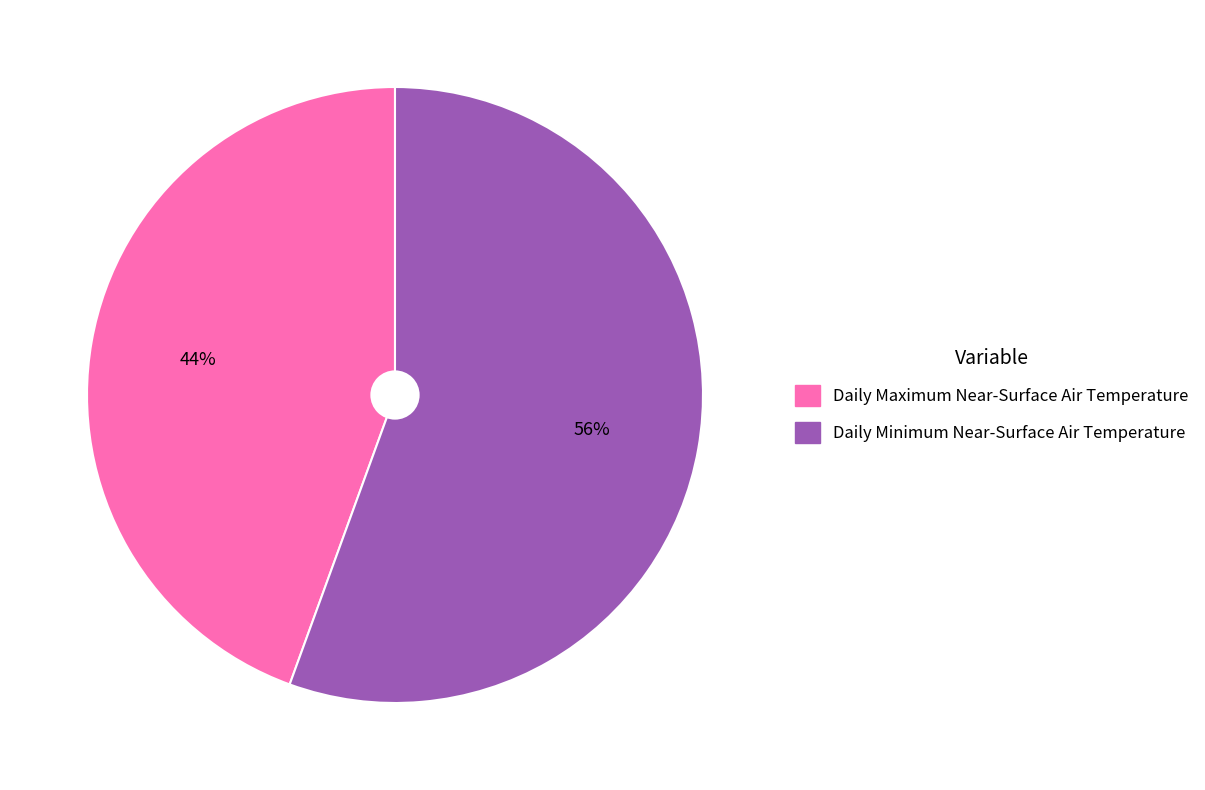

What percentage is the Daily Minimum Near-Surface Air Temperature slice, to the nearest percent?

56%